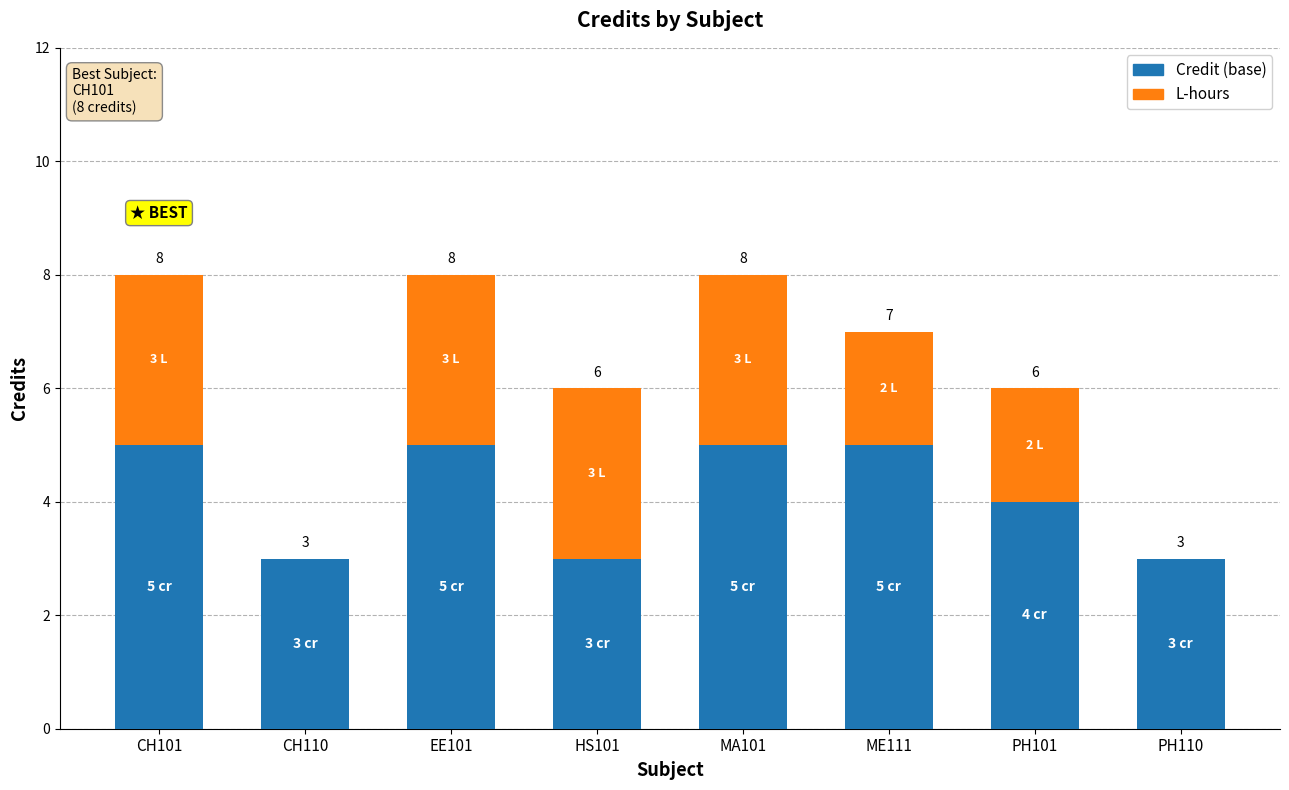

Does the chart contain stacked bars?

Yes